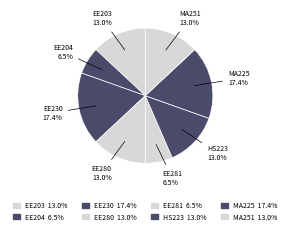

What is the smallest slice in the pie chart?

EE204 Analog Circuits Laboratory